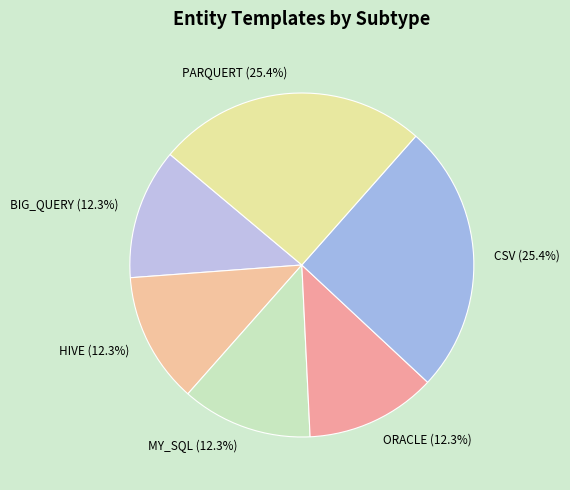

How many slices are in this pie chart?

6